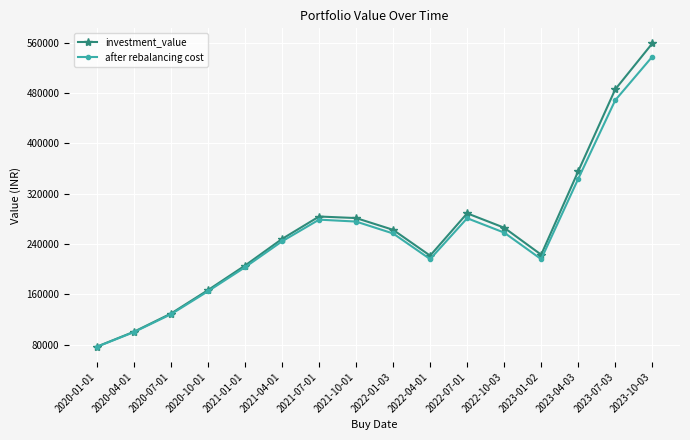

At how many categories does at least one series exceed 115660?

14